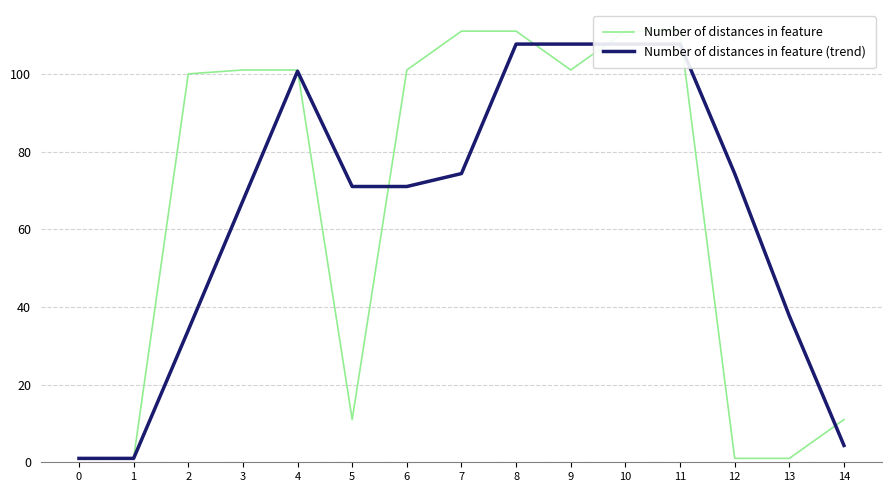

Rank the series by their average value, from lowest to highest.

Number of distances in feature (trend), Number of distances in feature